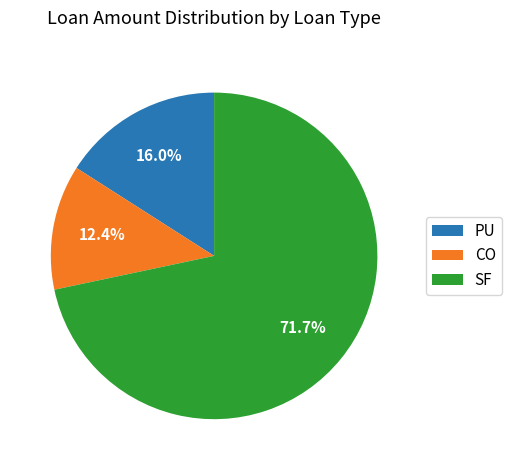

To the nearest percent, what is the average slice percentage?

33%